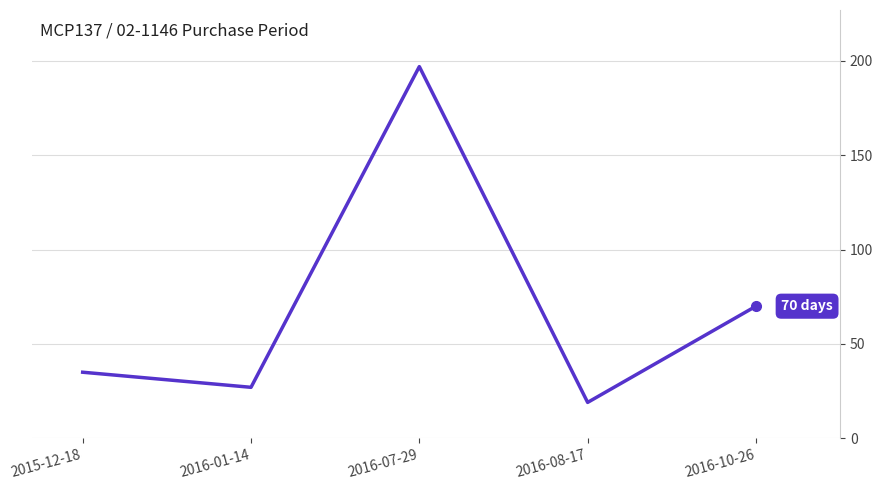

Count the number of data series in this chart.

1